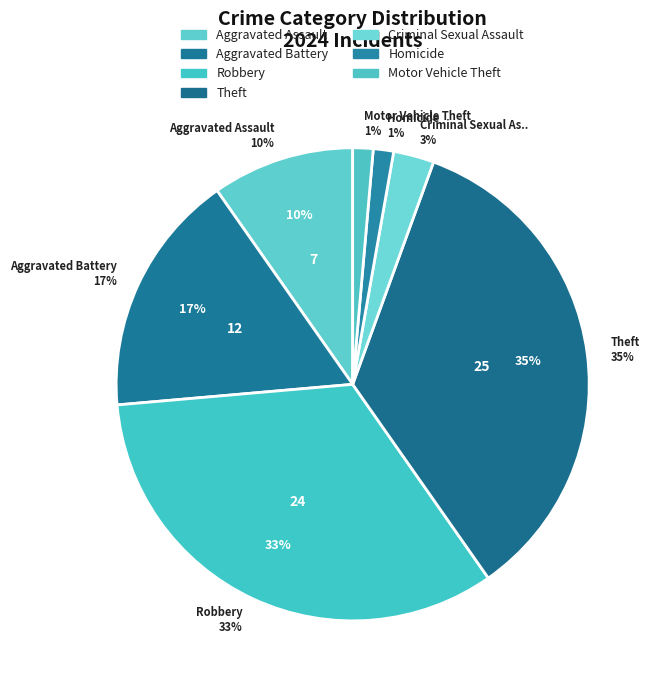

Is it true that Criminal Sexual Assault is 3% of the pie?

True